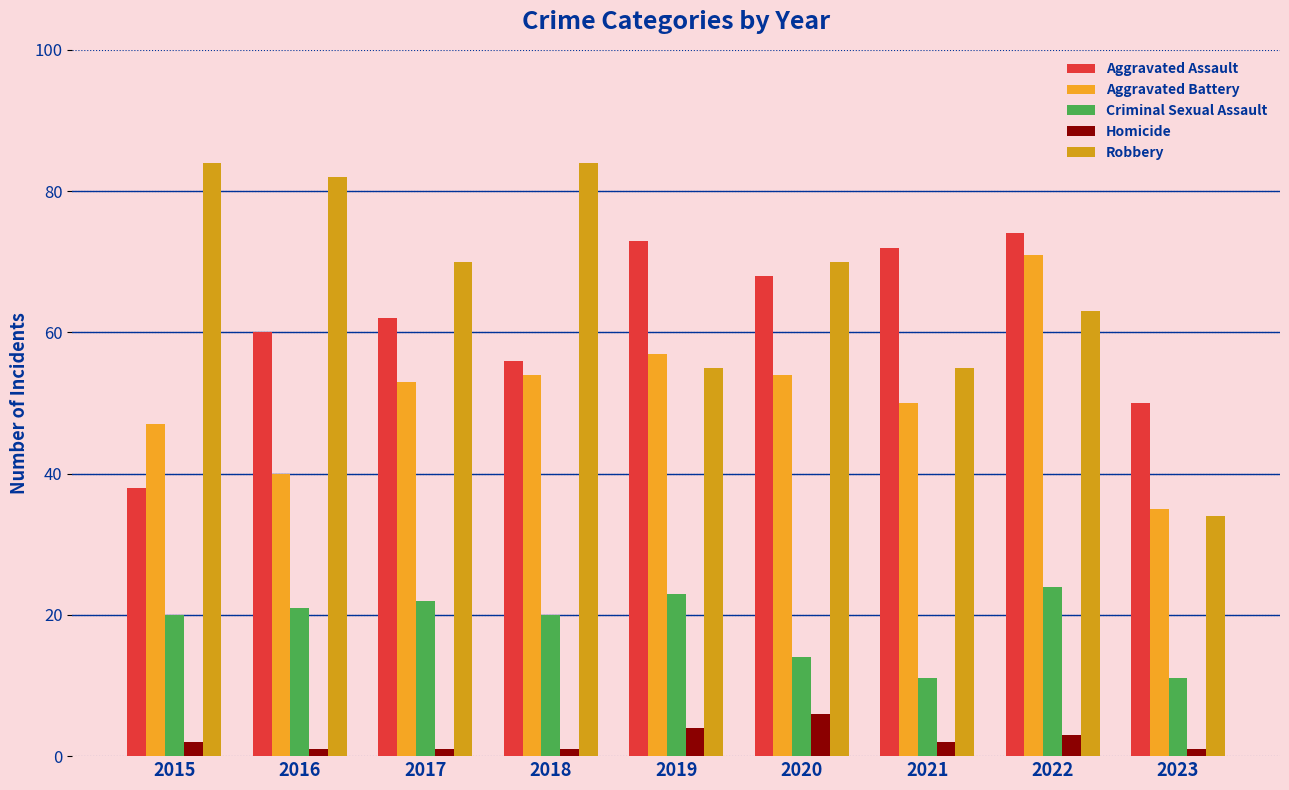

Reading left to right, list all the values displayed in this chart.

Aggravated Assault: 38	60	62	56	73	68	72	74	50
Aggravated Battery: 47	40	53	54	57	54	50	71	35
Criminal Sexual Assault: 20	21	22	20	23	14	11	24	11
Homicide: 2	1	1	1	4	6	2	3	1
Robbery: 84	82	70	84	55	70	55	63	34